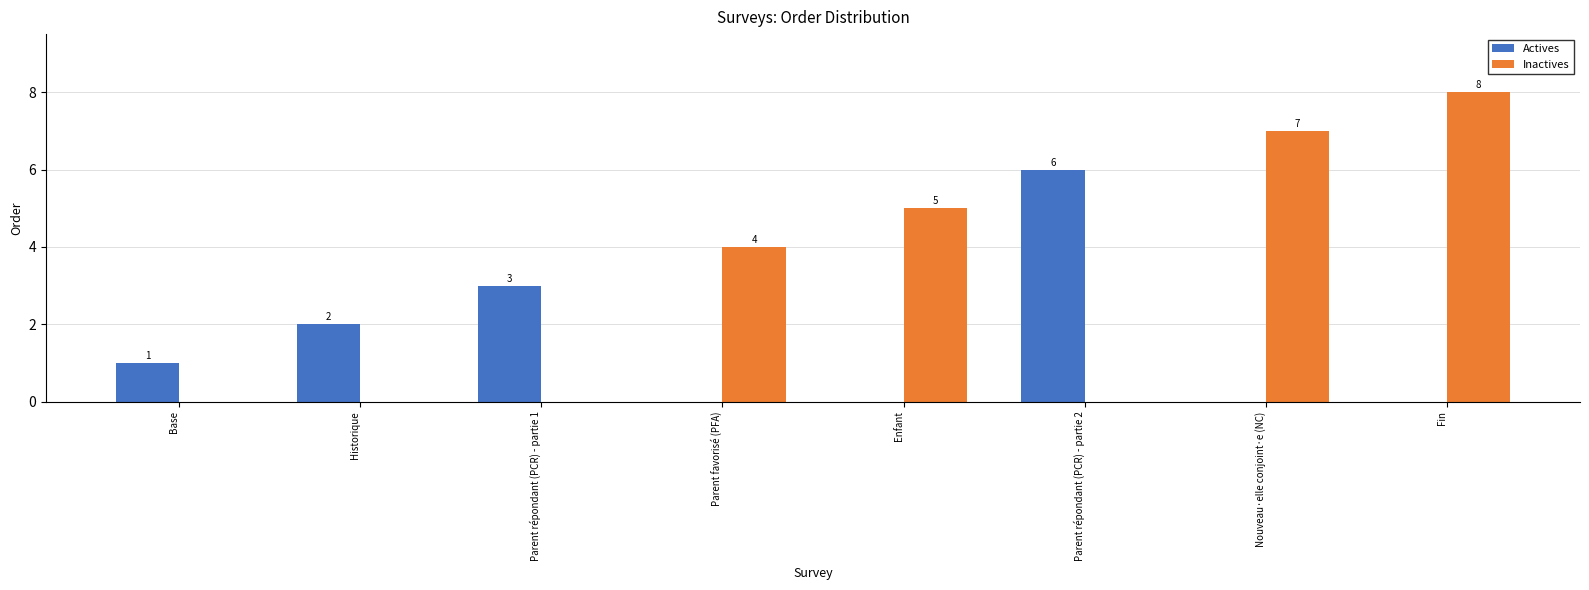

What is the highest value of the Inactives series?

8